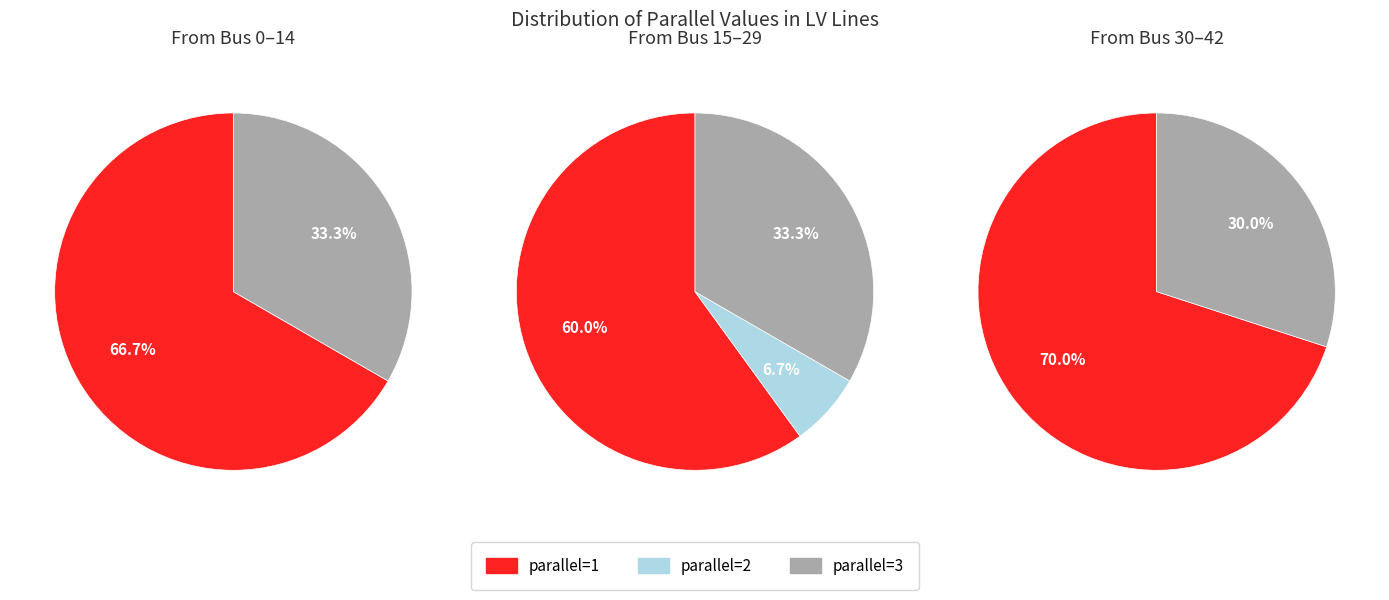

What is the majority slice?

parallel=1